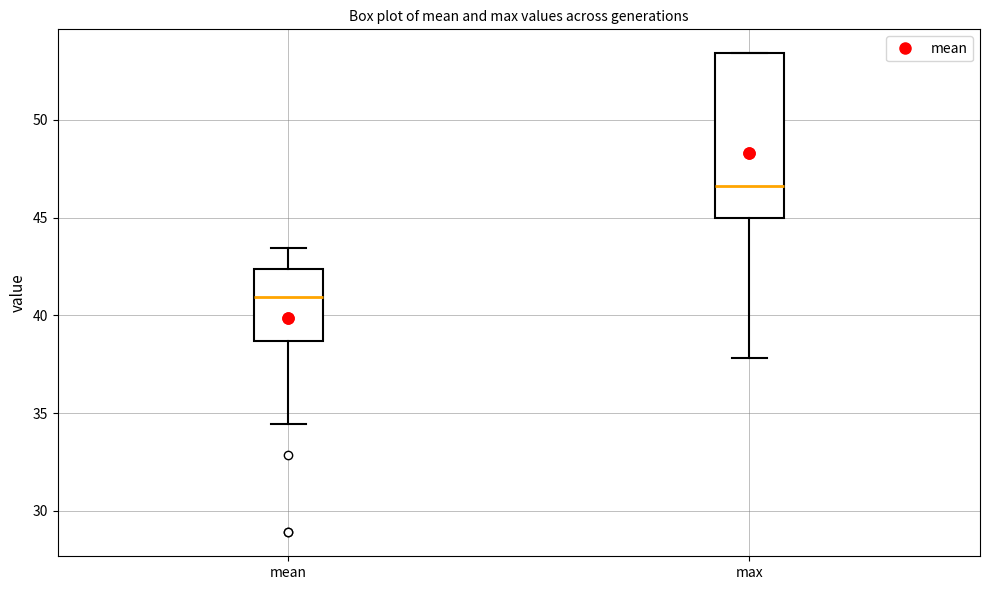

Which box is the tallest, from its lower edge to its upper edge?

max